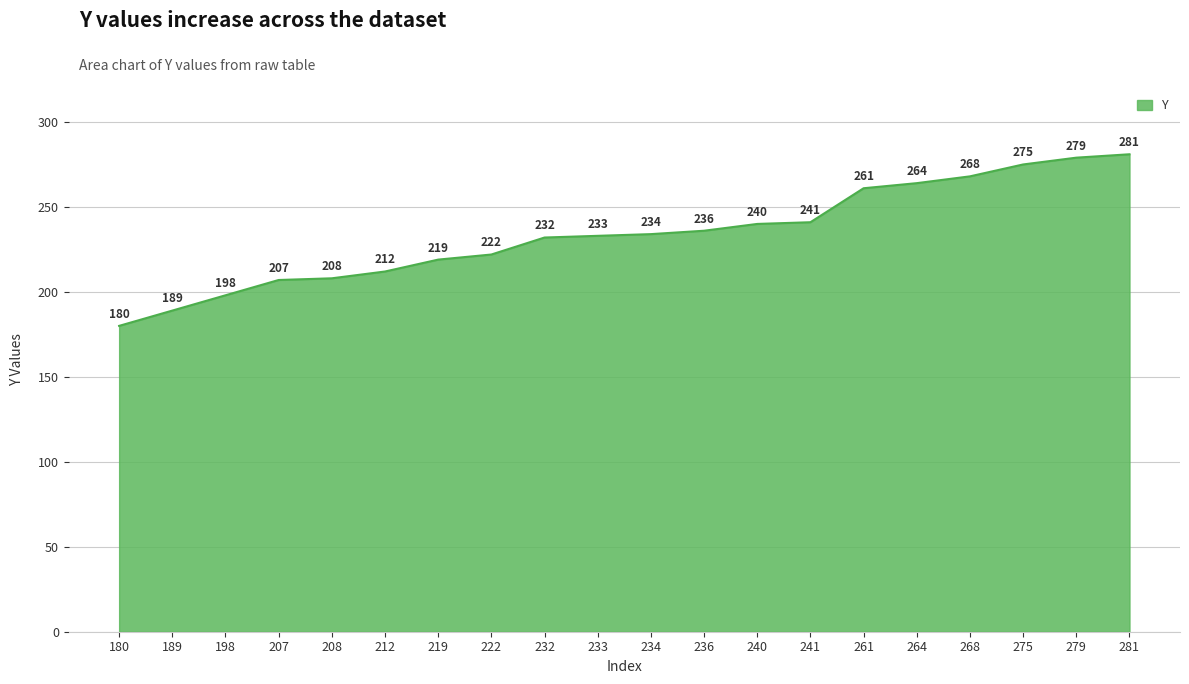

Rank the categories by value from lowest to highest.

180, 189, 198, 207, 208, 212, 219, 222, 232, 233, 234, 236, 240, 241, 261, 264, 268, 275, 279, 281